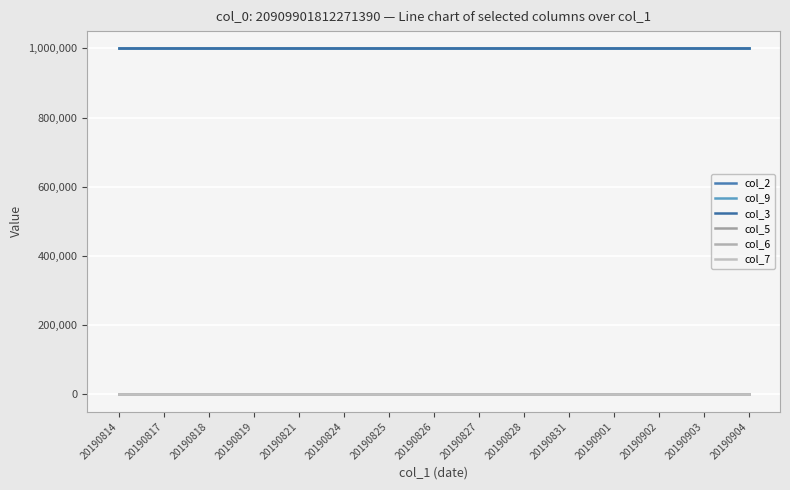

Is this an area chart (filled region under the line)?

No